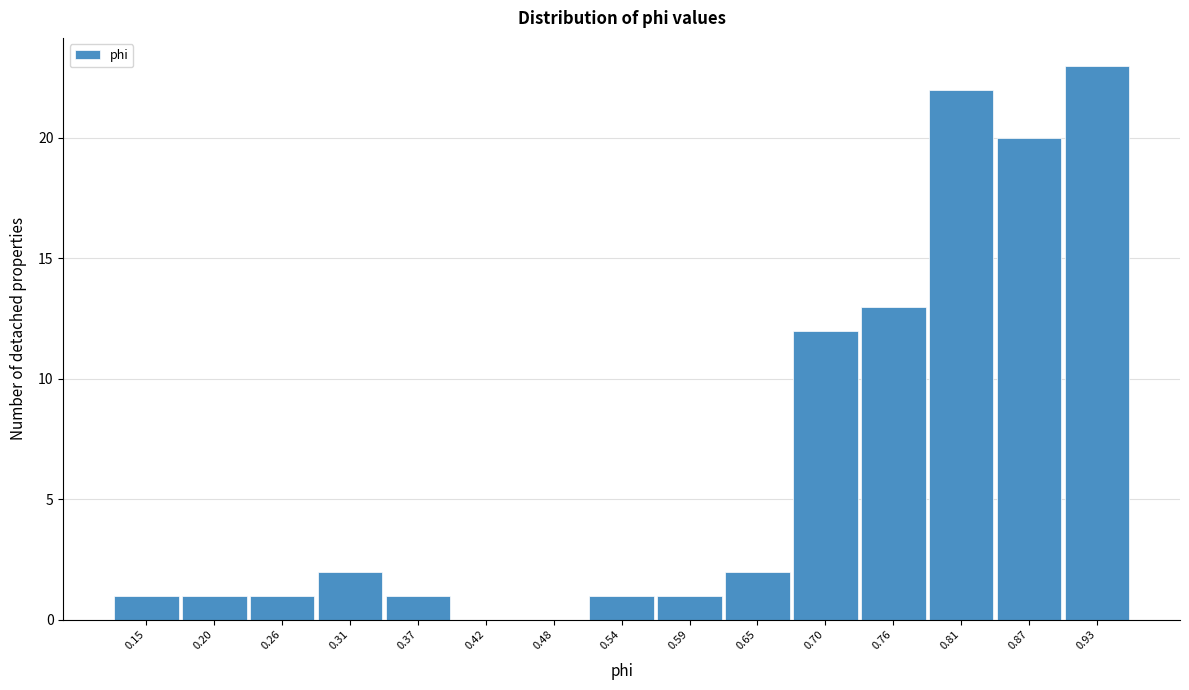

Reading right to left, list all the values displayed in this chart.

0.93=23	0.87=20	0.81=22	0.76=13	0.70=12	0.65=2	0.59=1	0.54=1	0.48=0	0.42=0	0.37=1	0.31=2	0.26=1	0.20=1	0.15=1